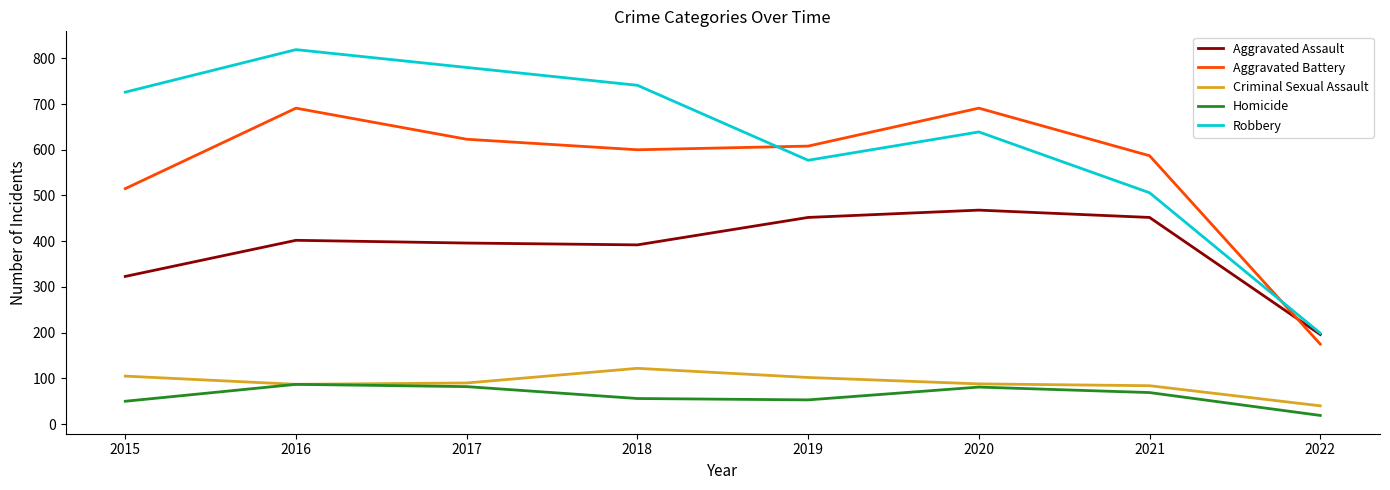

What value does the Homicide series have at 2015, to the nearest 5?

50